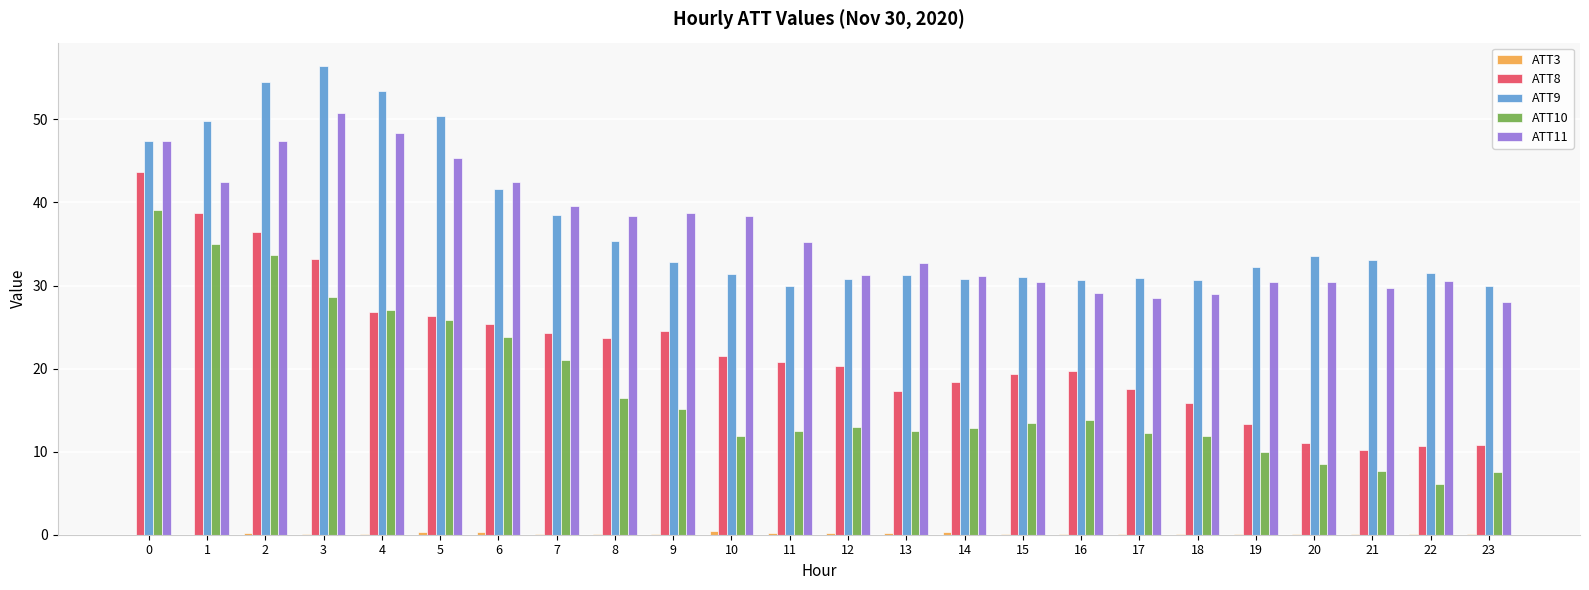

How many series are shown in this chart?

5